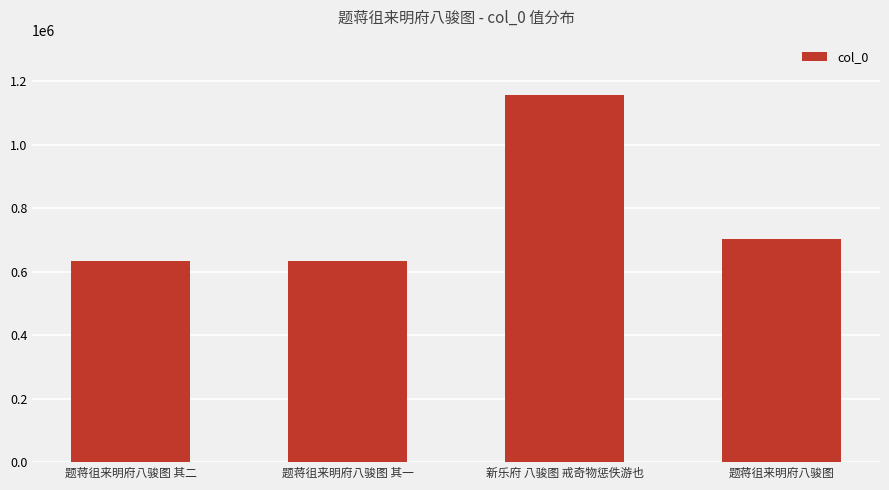

Are the bars horizontal?

No